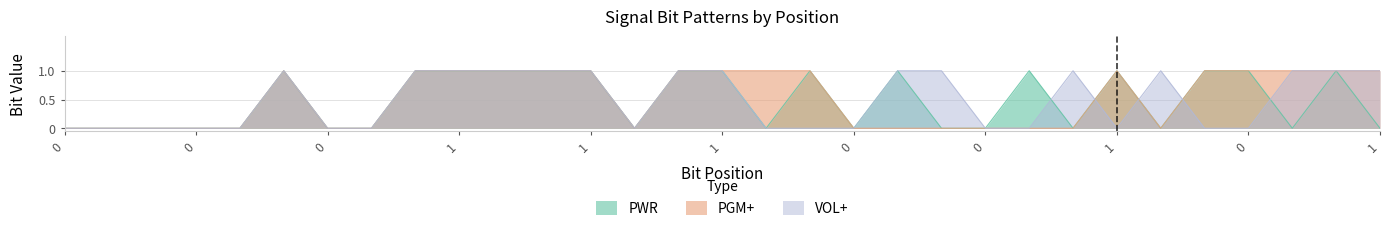

Rank the series by their maximum value, from lowest to highest.

PWR, PGM+, VOL+